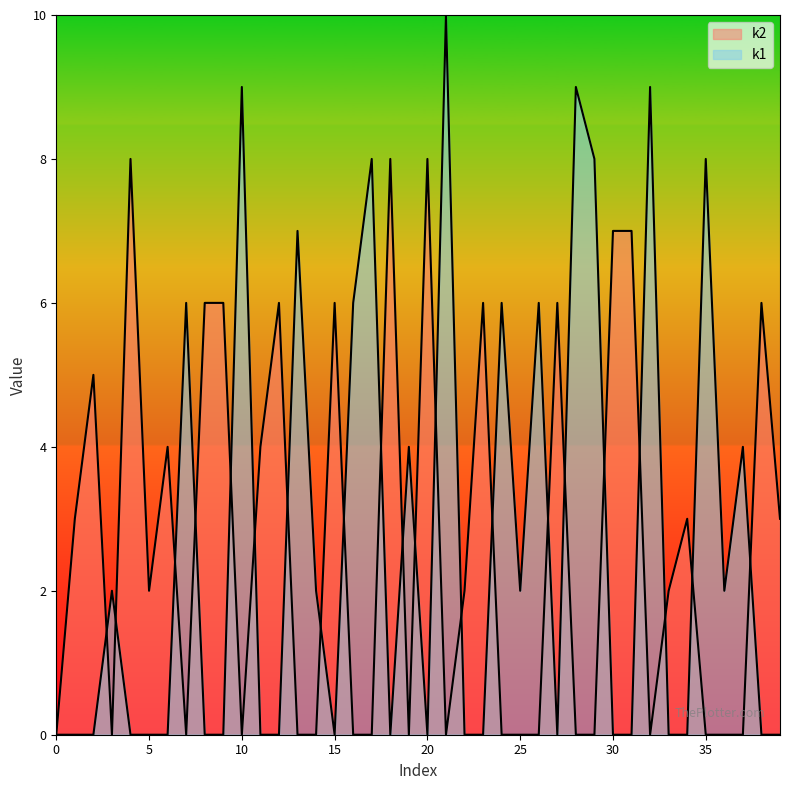

Where do k2 and k1 first cross each other?

i2 and i3